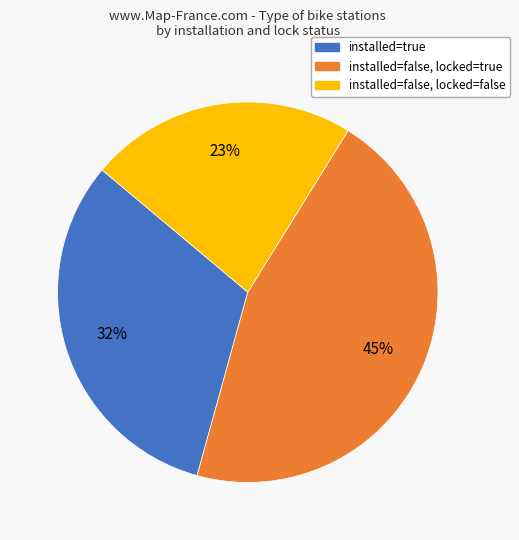

Approximately how many times larger is the value at installed=false, locked=false compared to installed=true?

0.7